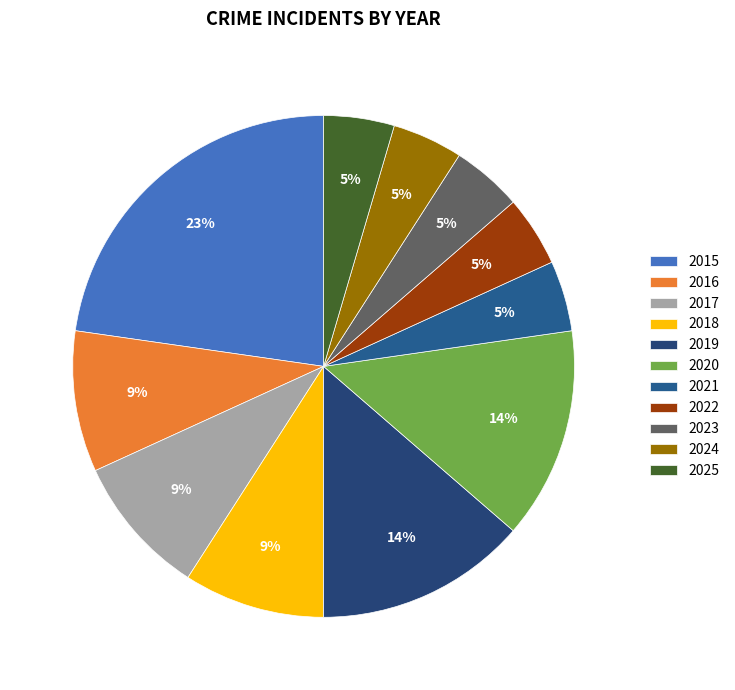

True or false: 2022 accounts for 5% of the total.

True